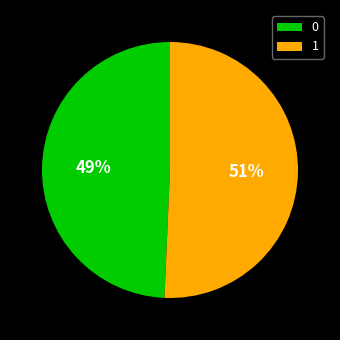

To the nearest percent, what is the combined percentage of 0 and 1?

100%